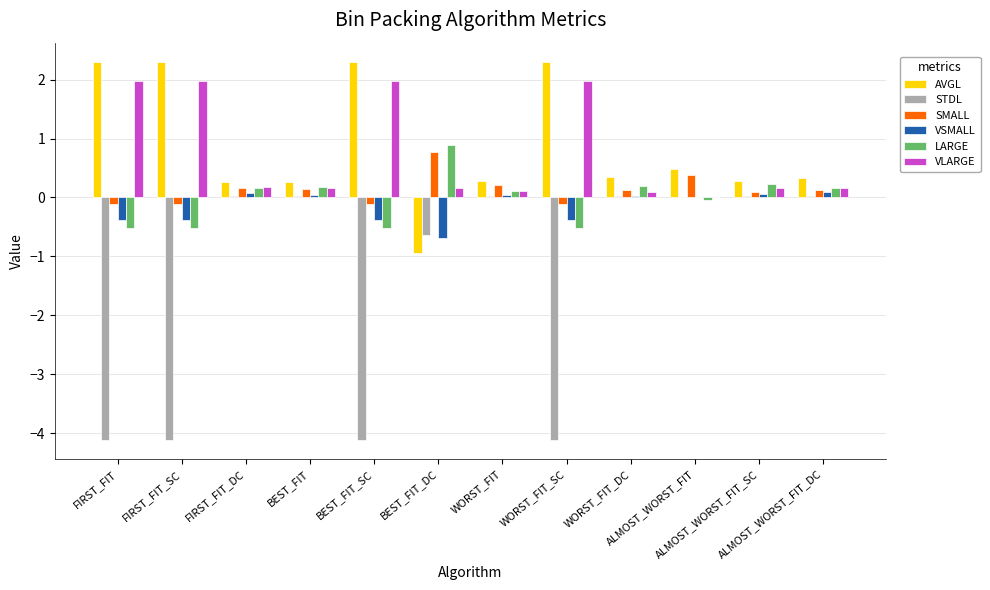

What is the sum of all SMALL values?

1.6